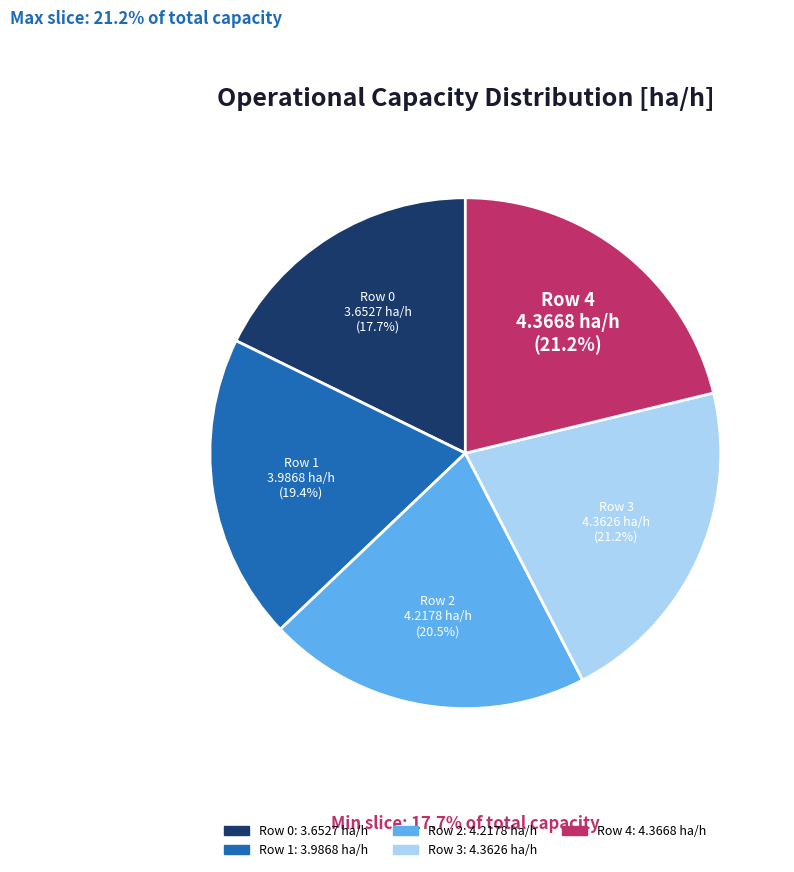

Is there any slice that represents more than half of the pie?

No